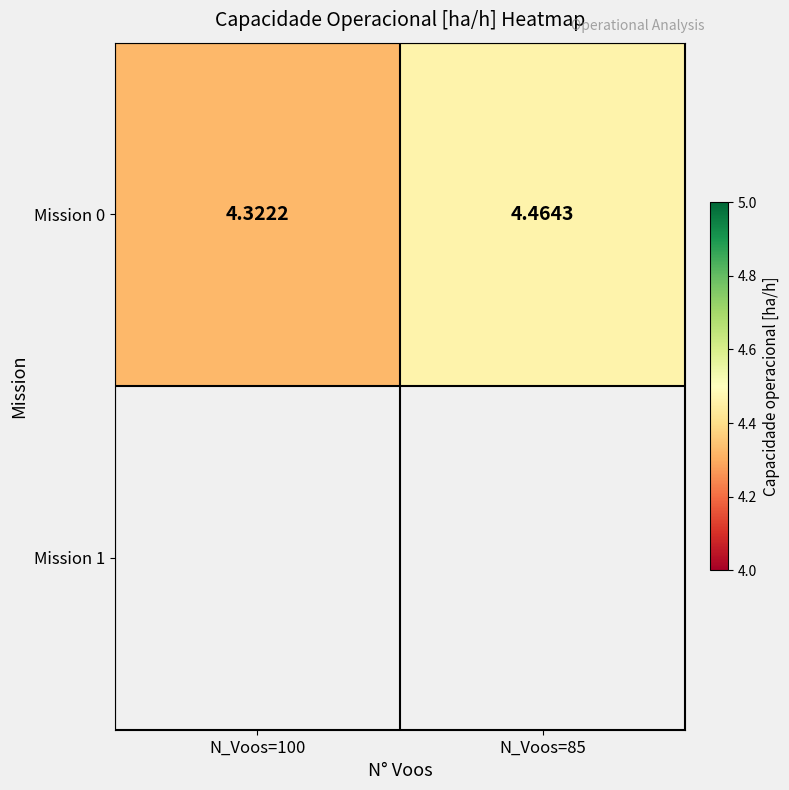

List the labels in order of value, smallest first.

N_Voos=100, N_Voos=85